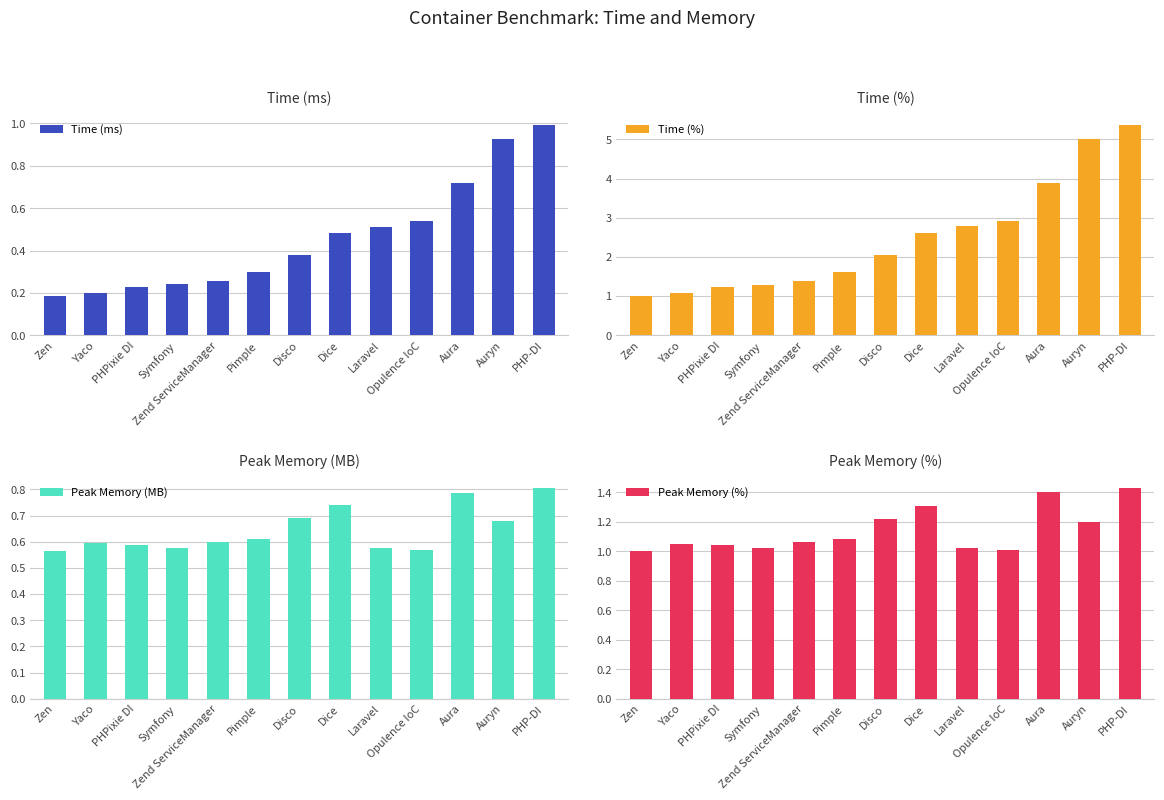

What is the value of the Time (ms) bar at the 2nd from the left?

0.2